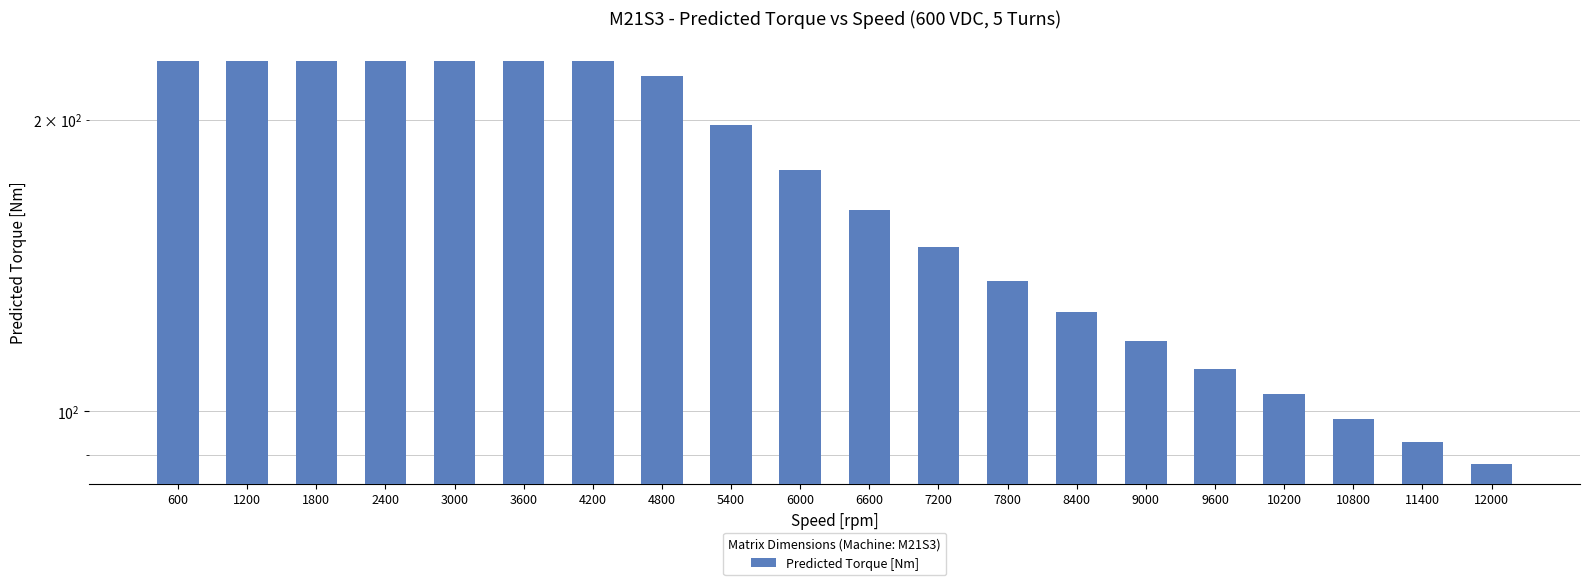

What is the maximum value shown in the chart?

230.1